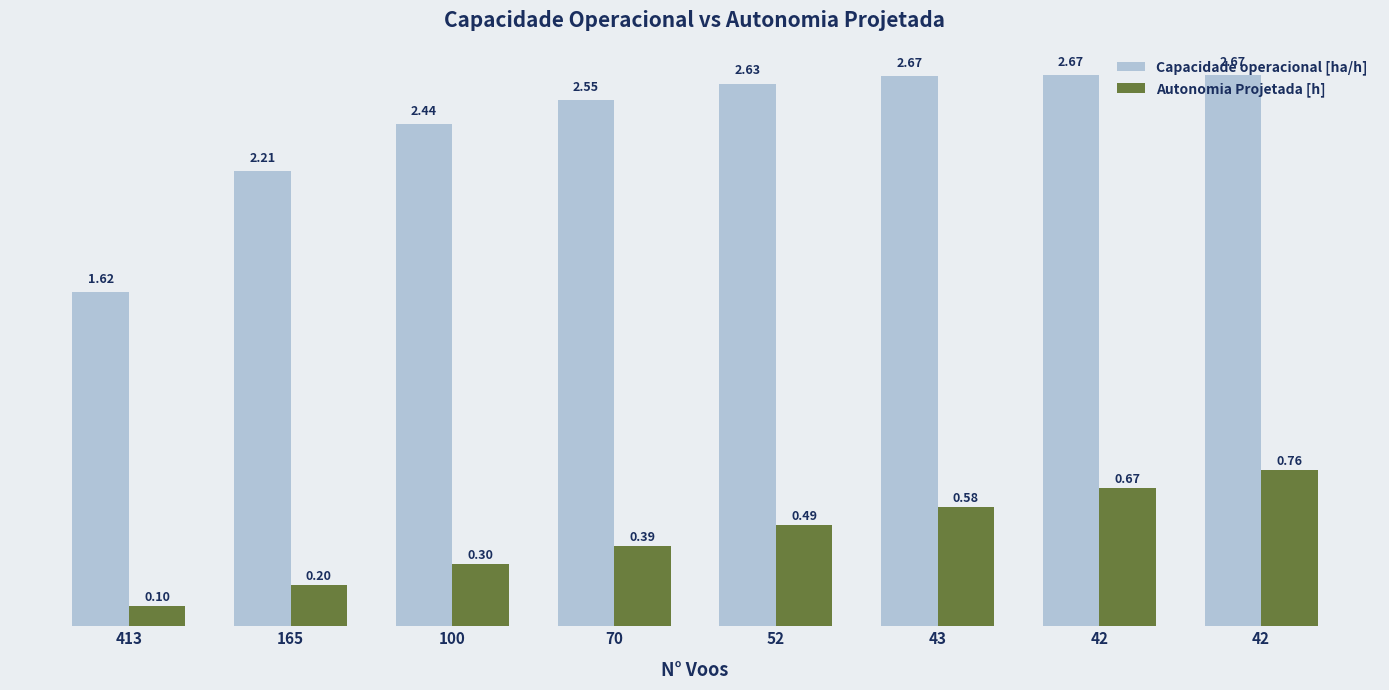

At which label does Capacidade operacional [ha/h] reach its peak?

42